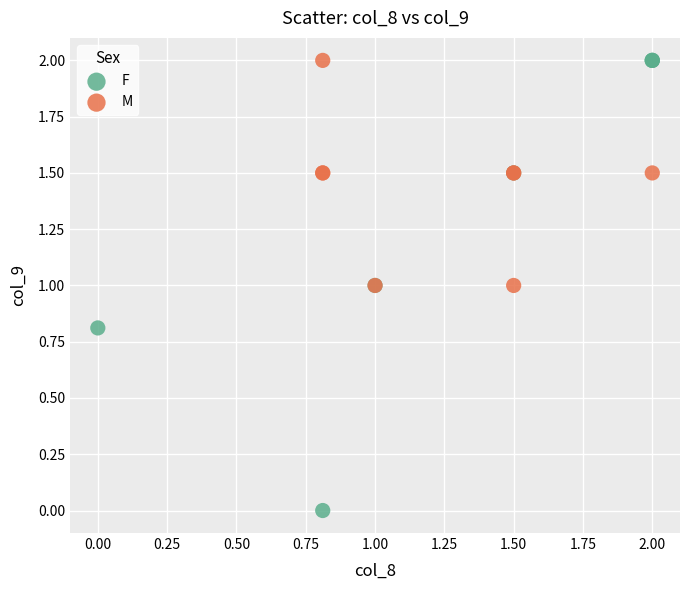

Which series has the largest Y range (max minus min)?

F